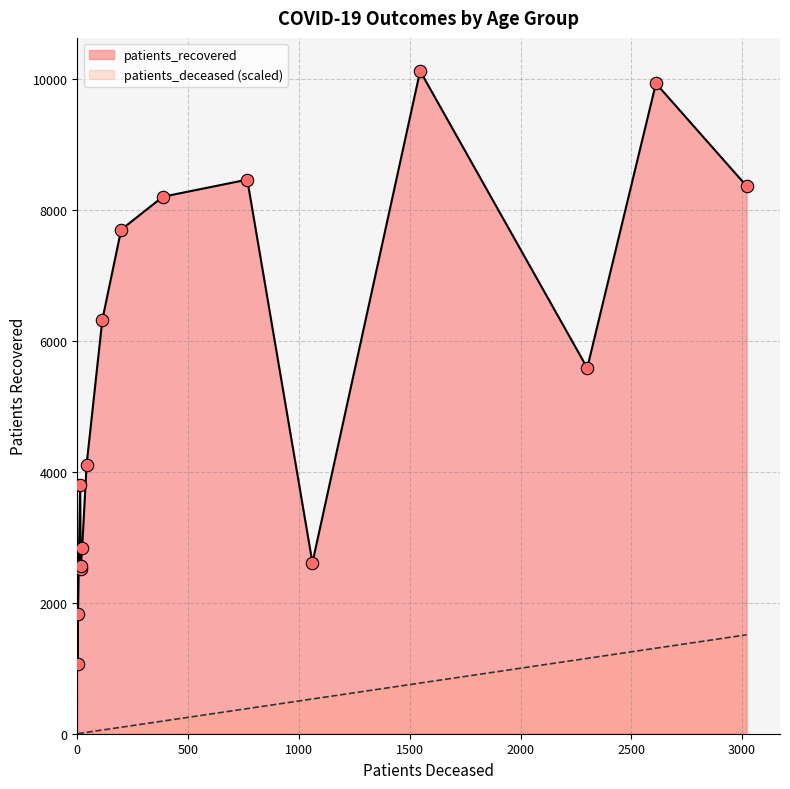

Which series has the largest Y range (max minus min)?

patients_recovered